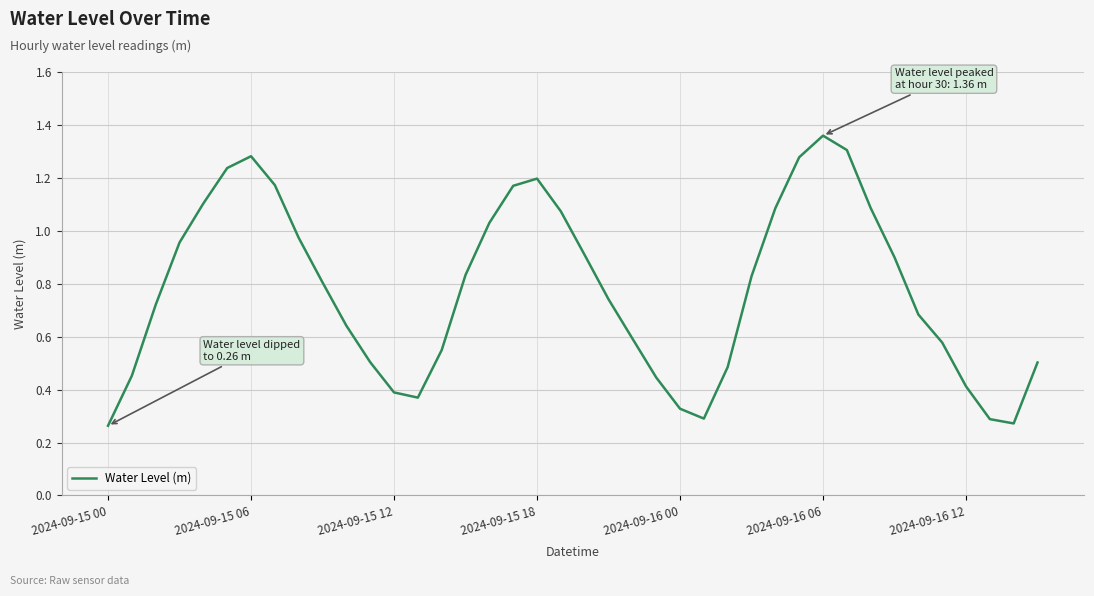

How many interior local valleys (lower than both neighbors) does the data have?

3